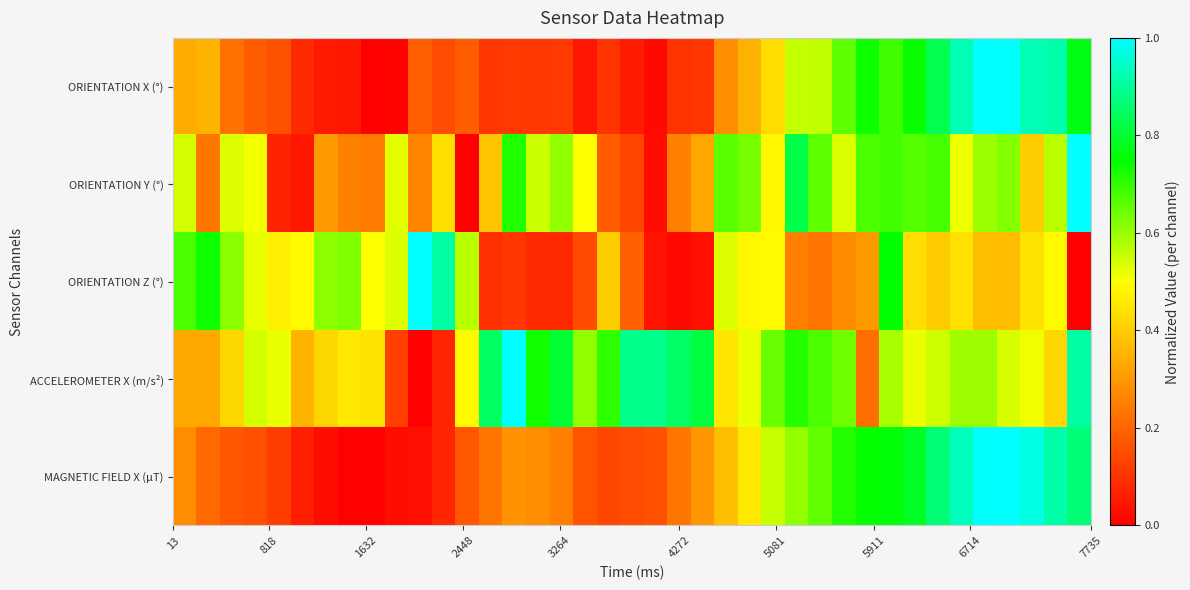

At how many categories does at least one series exceed 0?

39